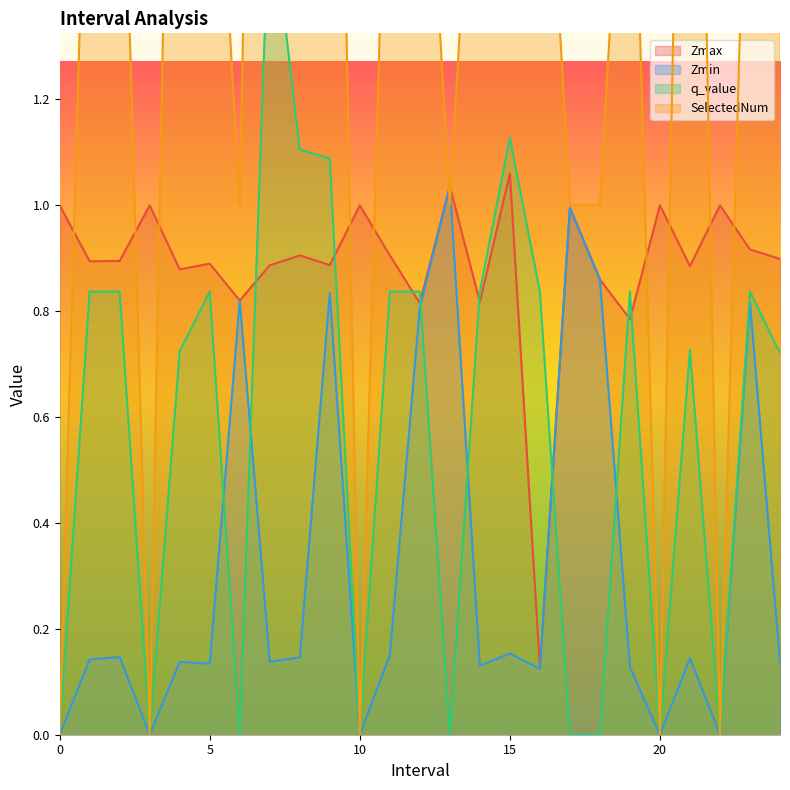

True or false: SelectedNum has a value of 0.0 at 0.

True